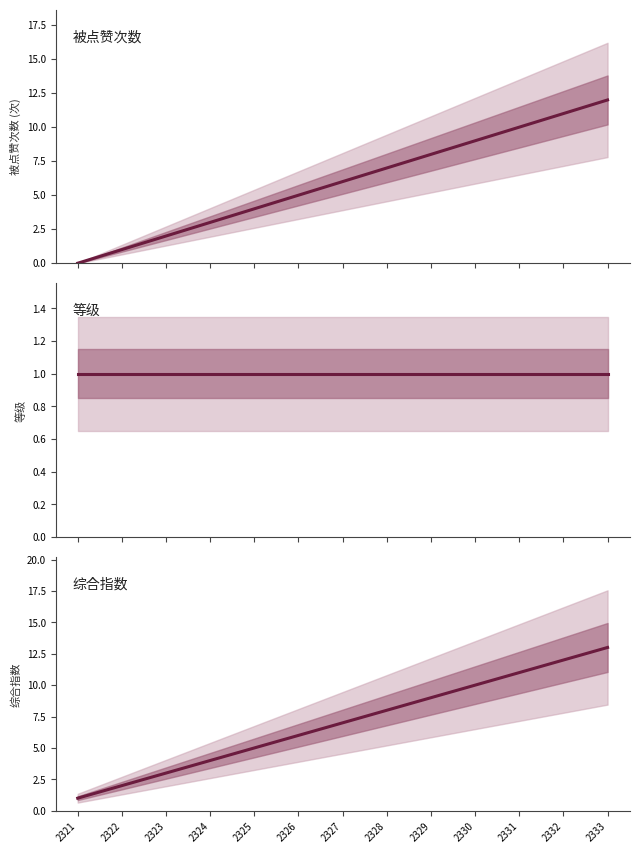

How many positive values does the 被点赞次数 series have?

12